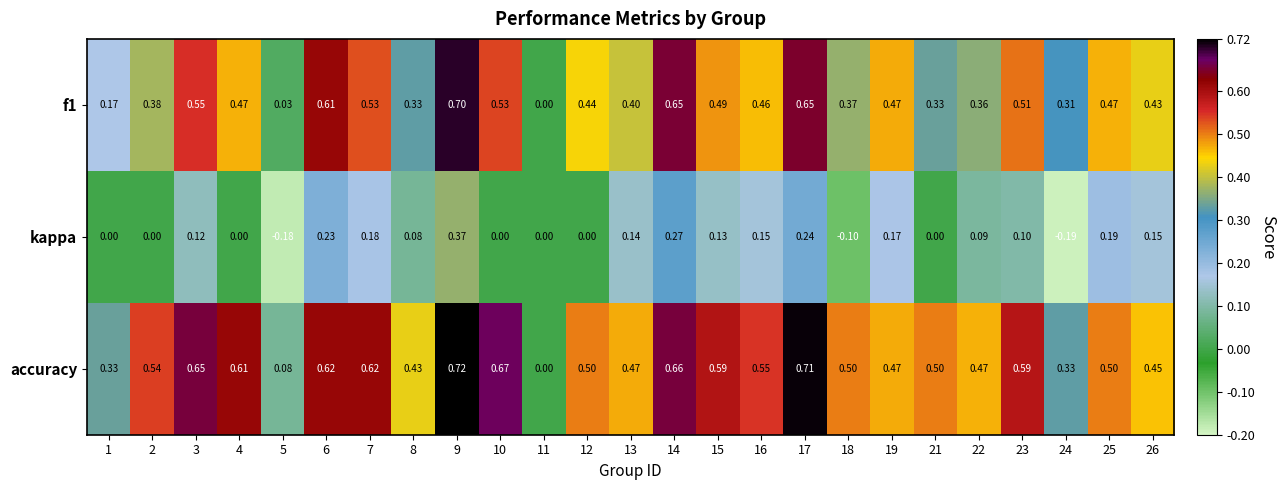

How many data points in accuracy are above 0?

24